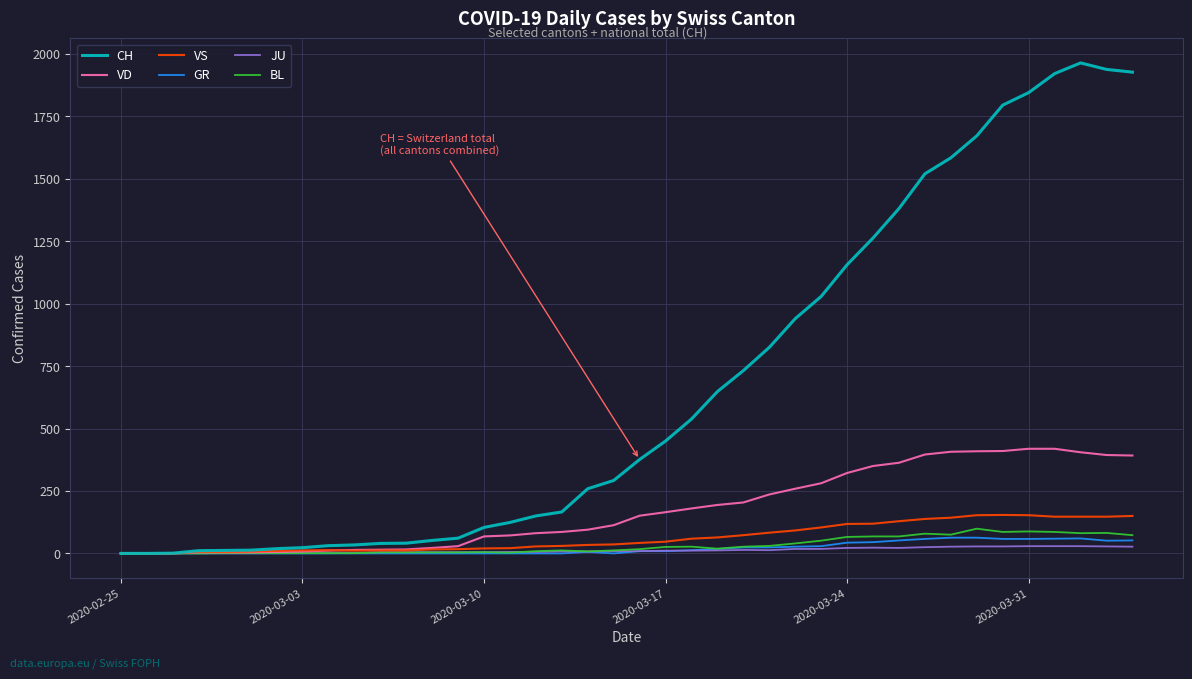

Which series has the largest range (max minus min)?

CH